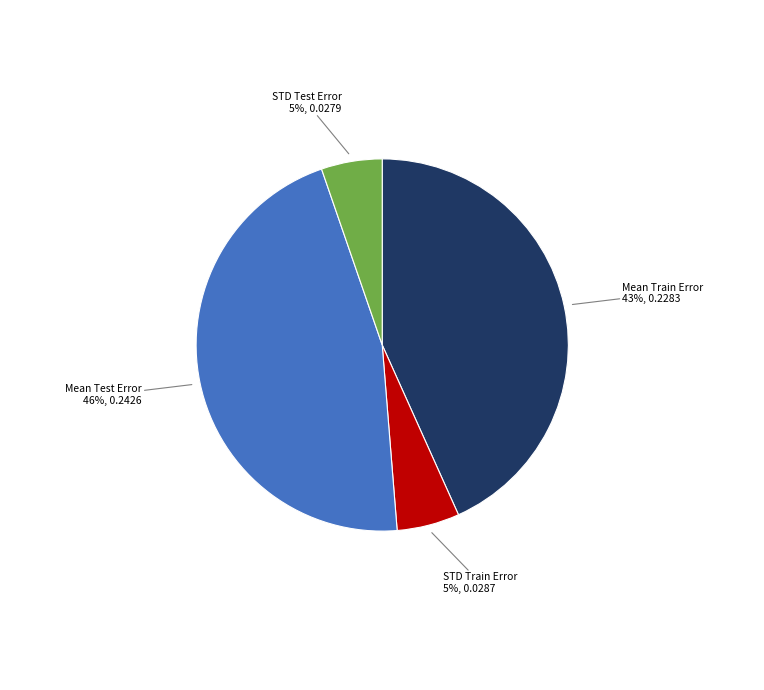

Between STD Test Error and Mean Train Error, which is larger?

Mean Train Error